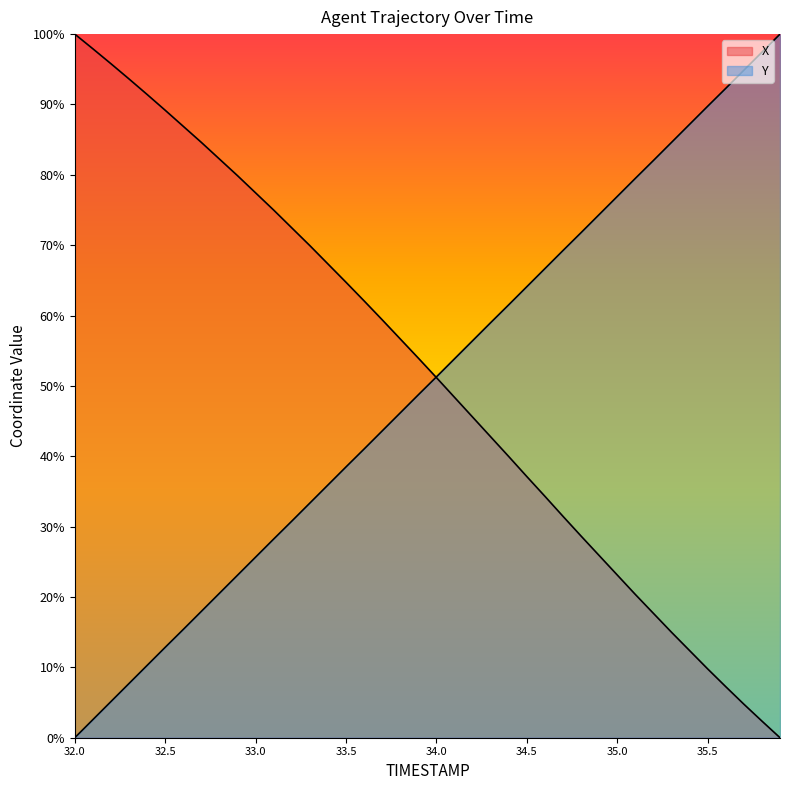

At which category is the sum across all series the highest?

33.3